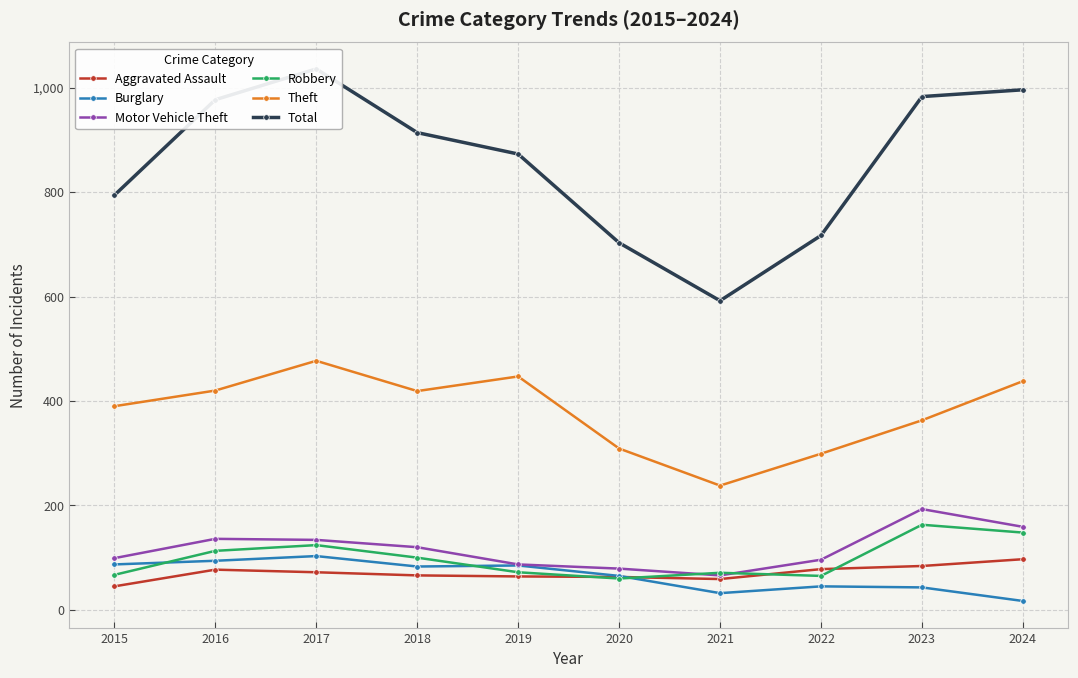

Is it true that Burglary equals 93 at 2020?

False